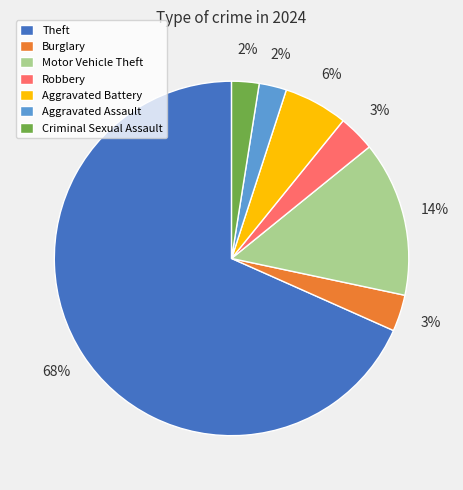

The Aggravated Battery slice represents 6% of the pie. True or false?

True